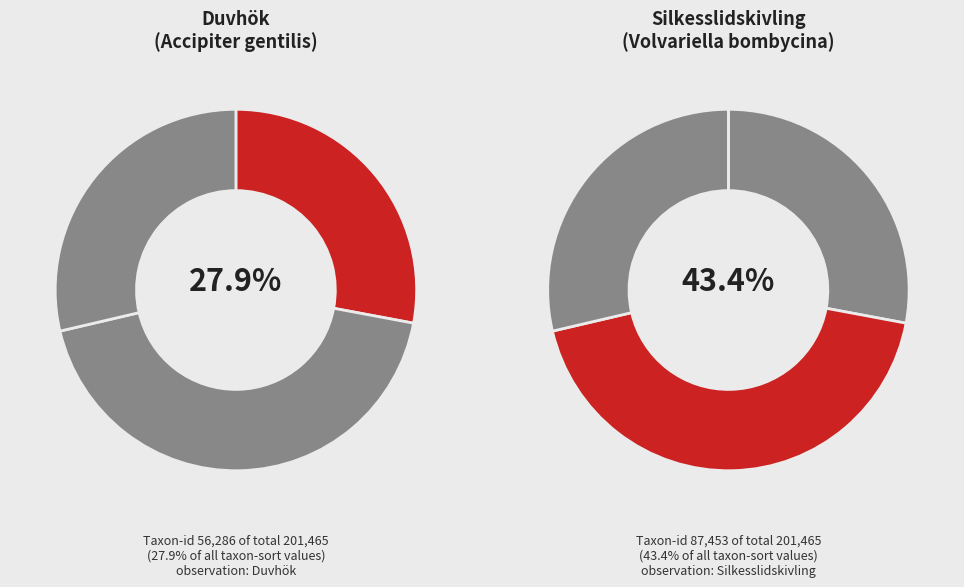

The Grönsångare (115908090) slice represents 38% of the pie. True or false?

False